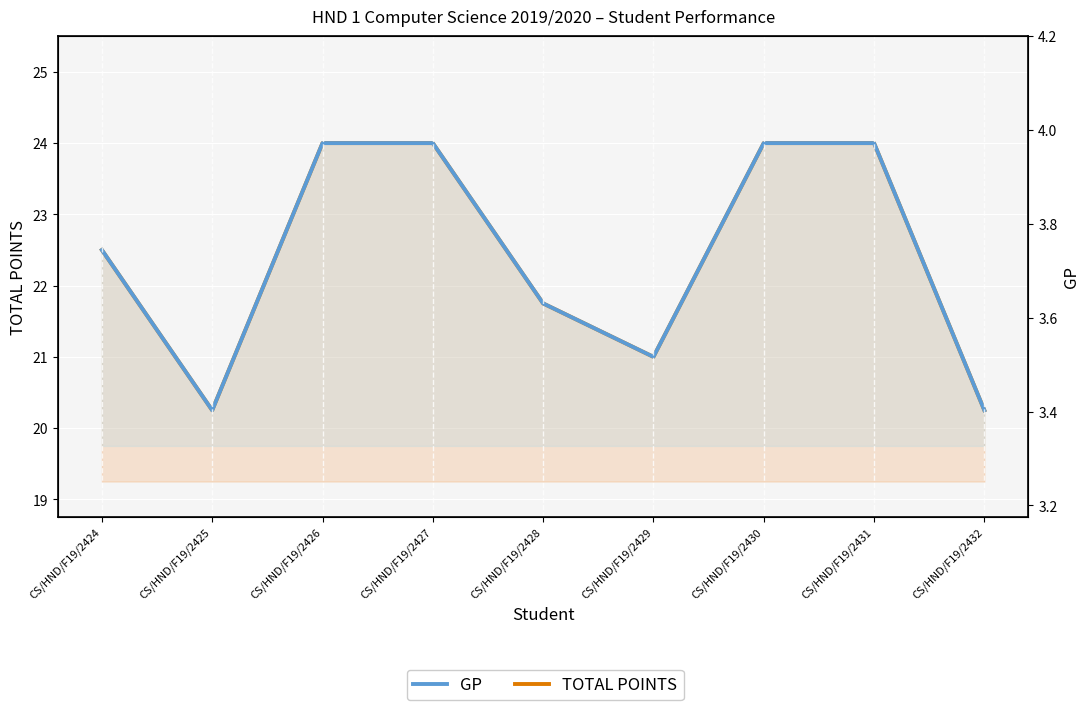

What is the sum of all TOTAL POINTS values?

201.8